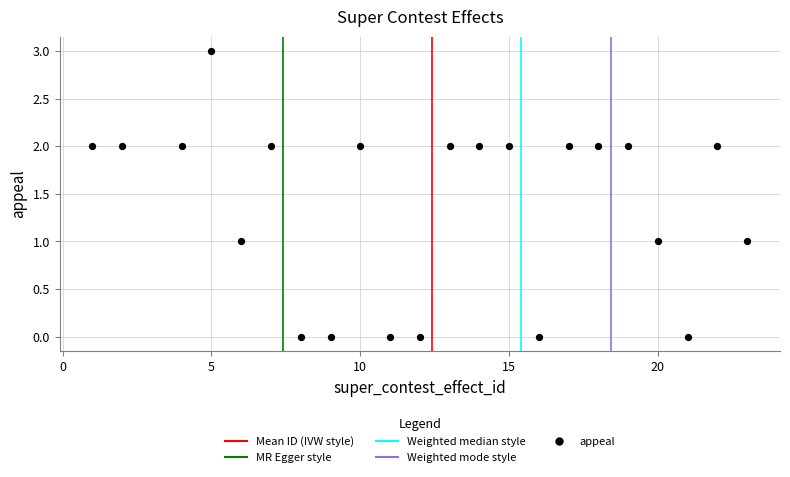

What is the range of Y values (max minus min)?

3